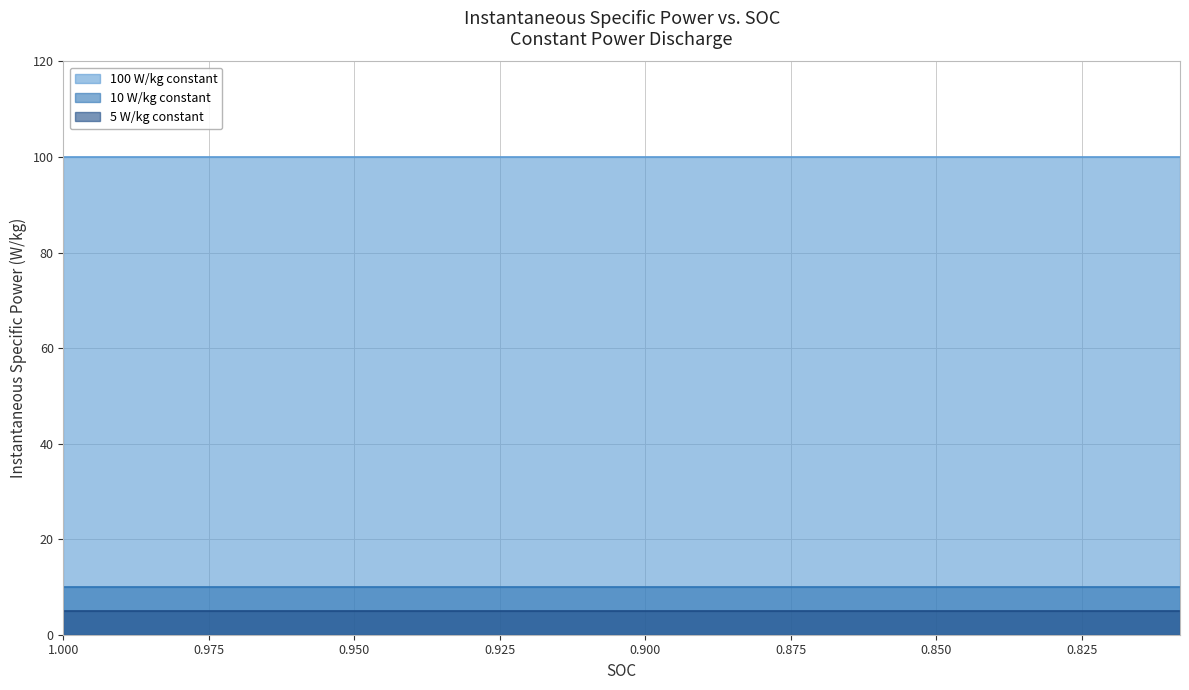

What are all the series names shown in the legend?

100 W/kg constant, 10 W/kg constant, 5 W/kg constant